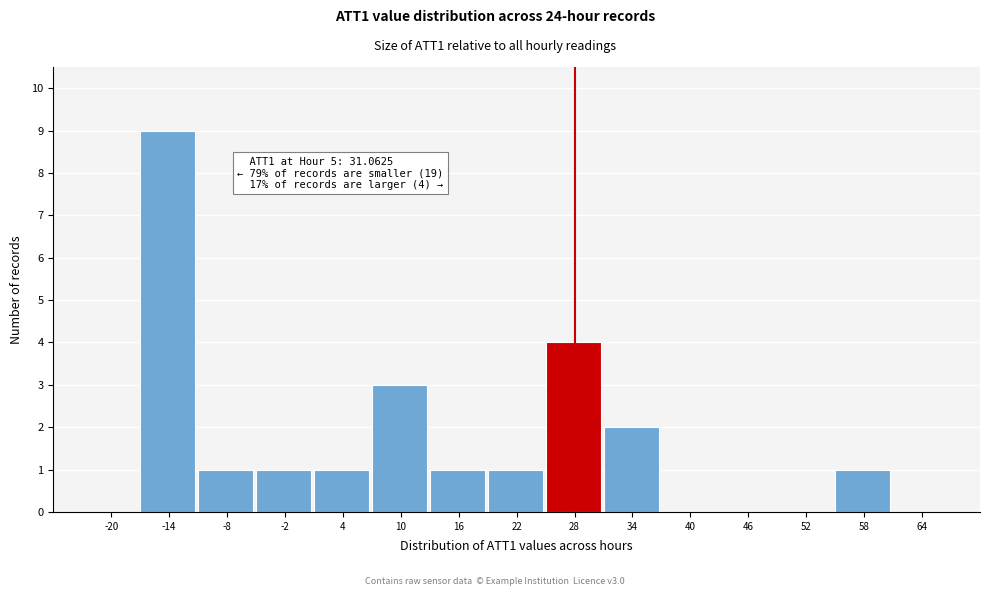

Reading left to right, what are all the values shown in this chart?

-20=0	-14=9	-8=1	-2=1	4=1	10=3	16=1	22=1	28=4	34=2	40=0	46=0	52=0	58=1	64=0